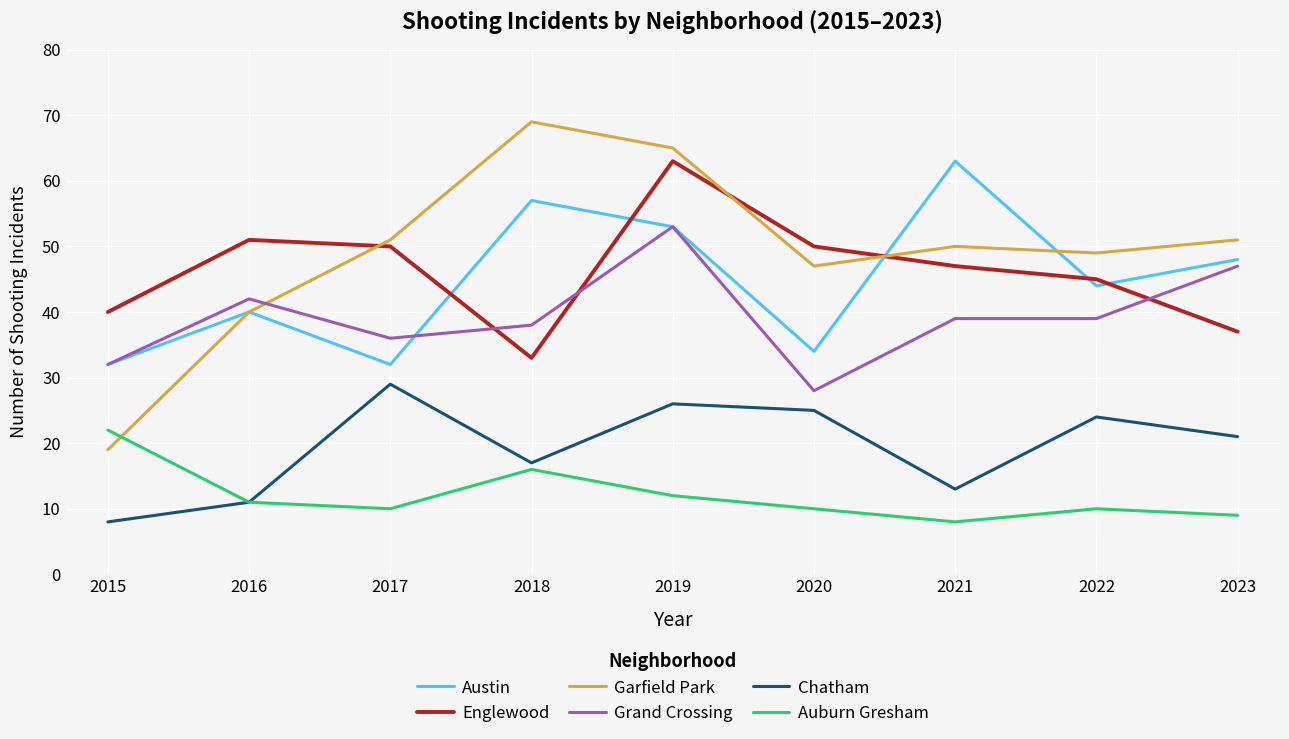

Where is Auburn Gresham nearest to the value 15?

2018